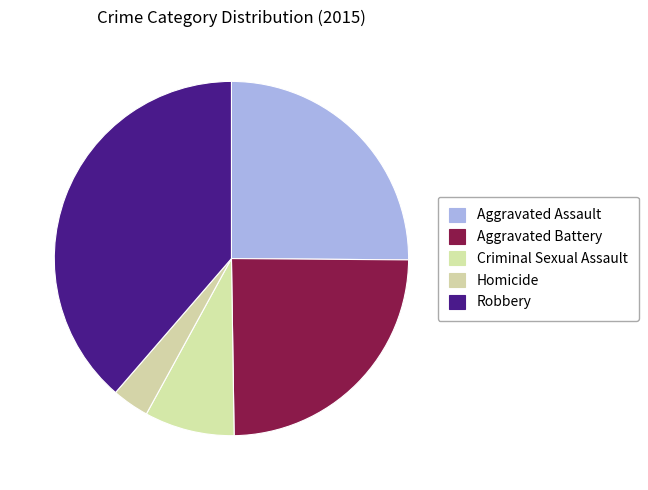

Which category has the smallest portion of the pie?

Homicide